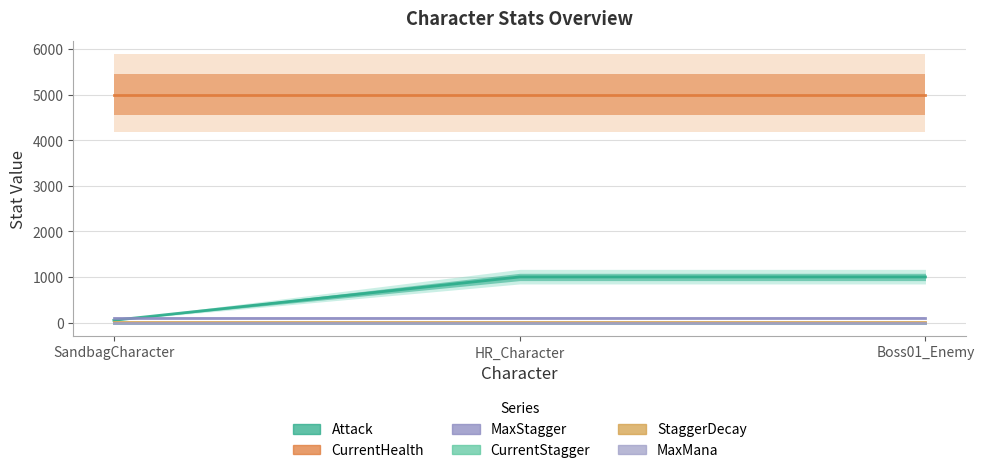

Reading right to left, transcribe all the data shown in this chart.

Attack: 1000	1000	50
CurrentHealth: 5000	5000	5000
MaxStagger: 100	100	100
CurrentStagger: 0	0	0
StaggerDecay: 10	10	10
MaxMana: 0	0	0